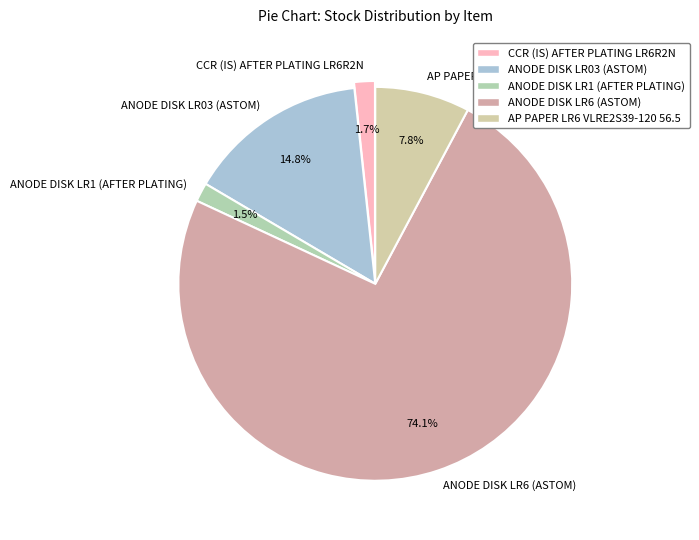

What percentage is NOT represented by CCR (IS) AFTER PLATING LR6R2N?

98.3%